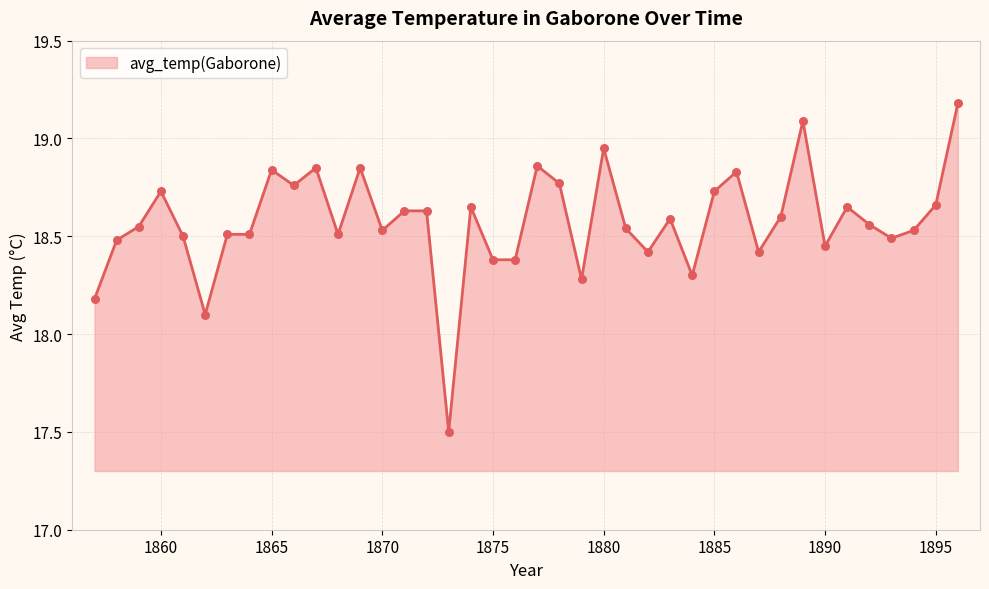

What is the difference between the maximum and minimum values?

1.7